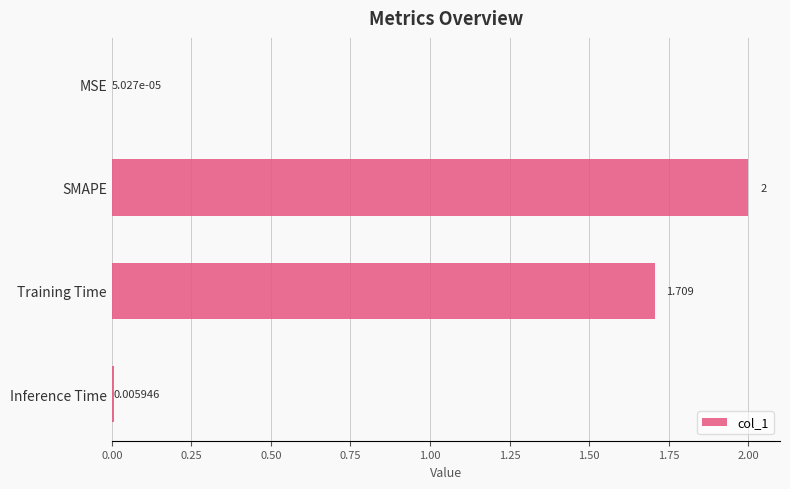

At which label is the value closest to 1?

Training Time